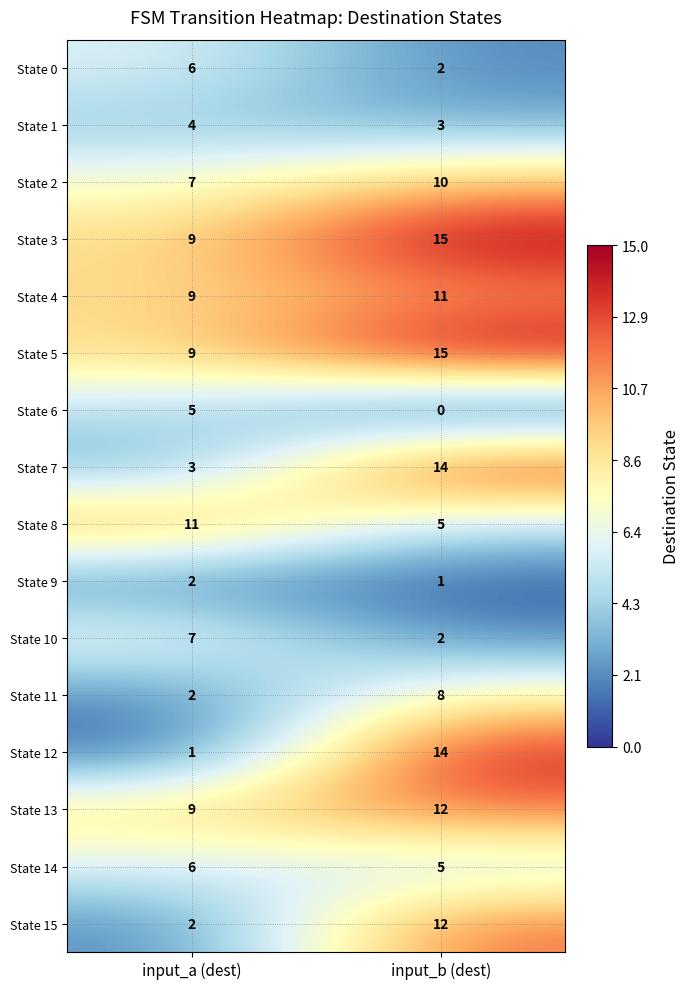

What value does the State 2 series have at input_a (dest)?

7